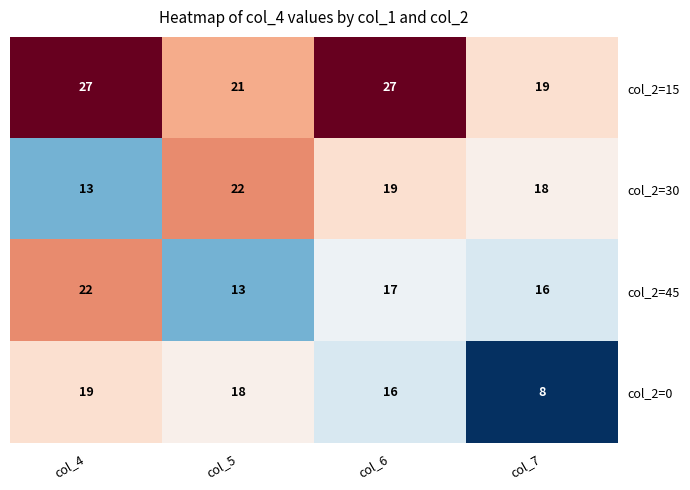

Which series changed the most between col_4 and col_6?

col_2=30